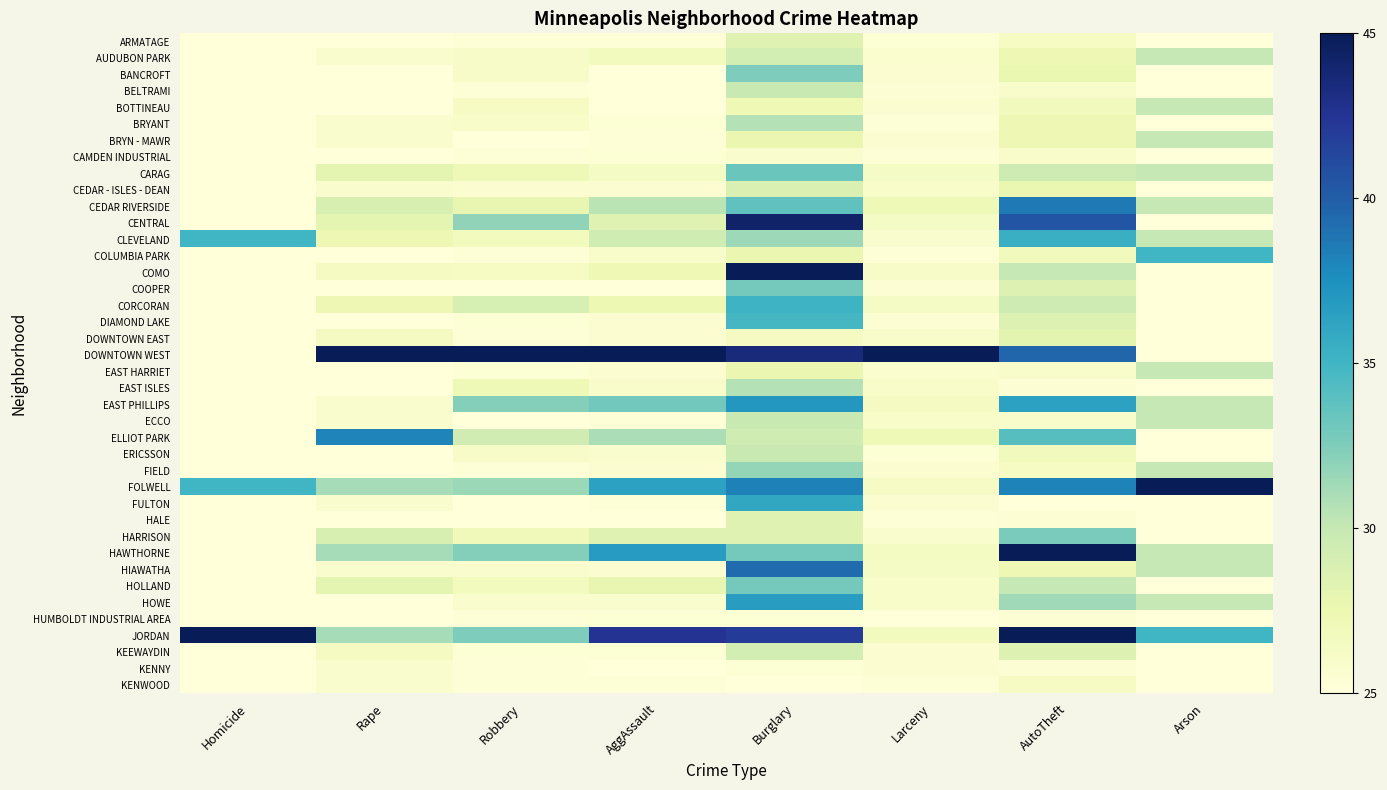

At which category is the sum across all series the highest?

Burglary